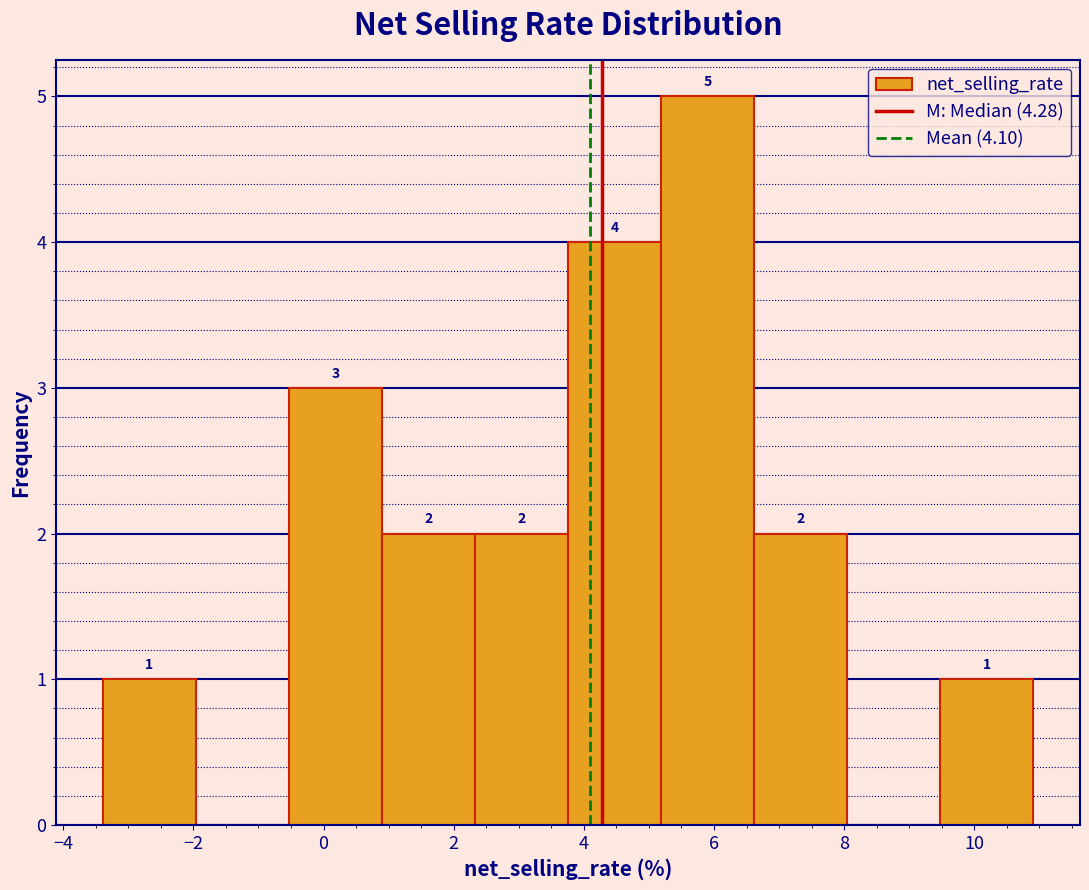

Over which range of the x-axis is the bar tallest?

5.2 to 6.6